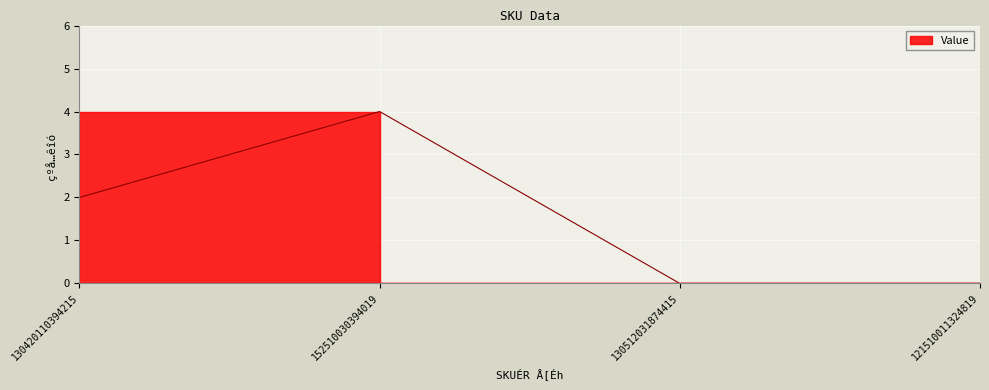

True or false: the data has more than 1 interior local peaks.

False